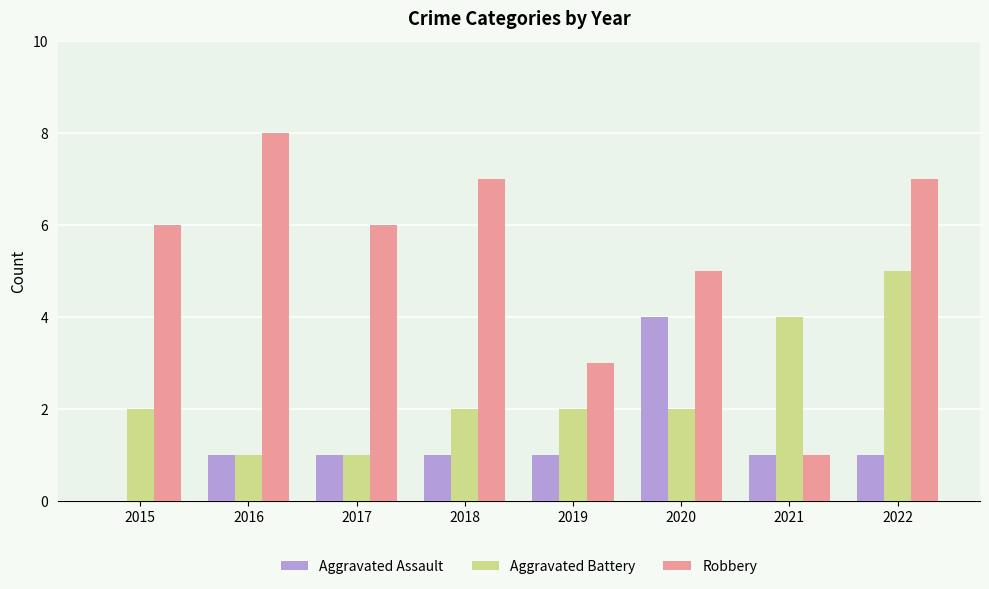

The value of Aggravated Battery at 2021 is 4. True or false?

True